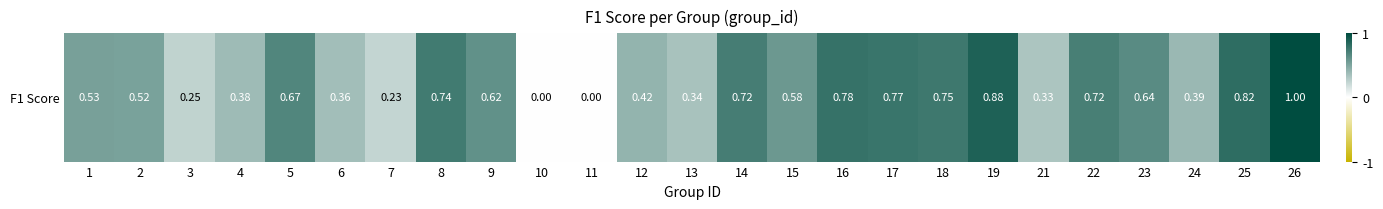

What is the difference between the second highest and minimum values?

0.9